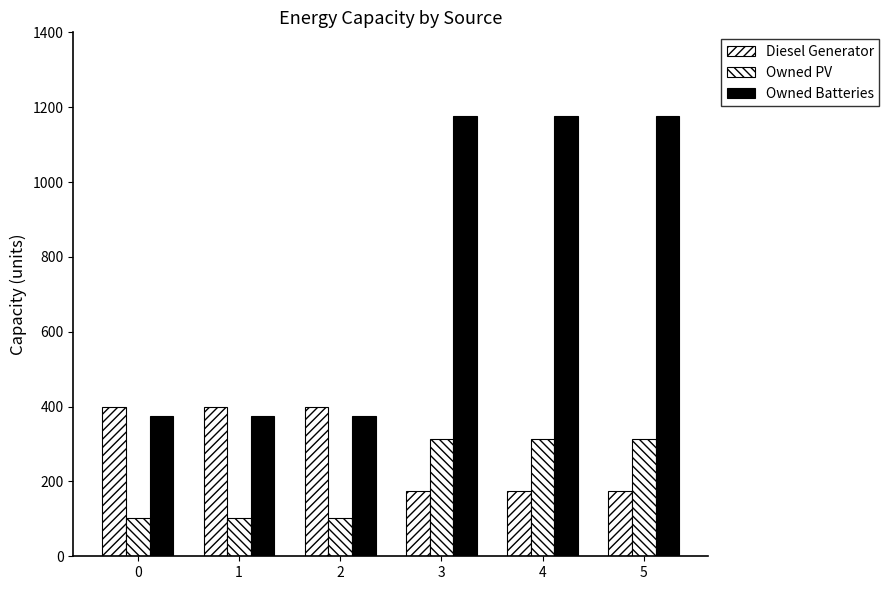

How many bars are there in total?

18